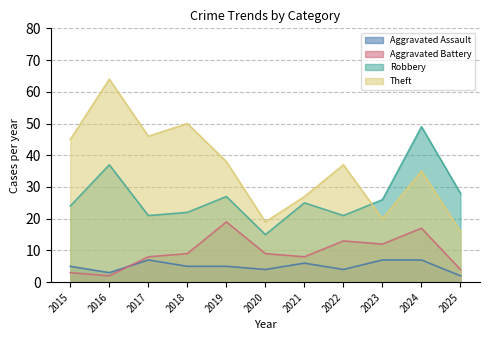

List the labels in order of Aggravated Assault value, largest first.

2017, 2023, 2024, 2021, 2015, 2018, 2019, 2020, 2022, 2016, 2025